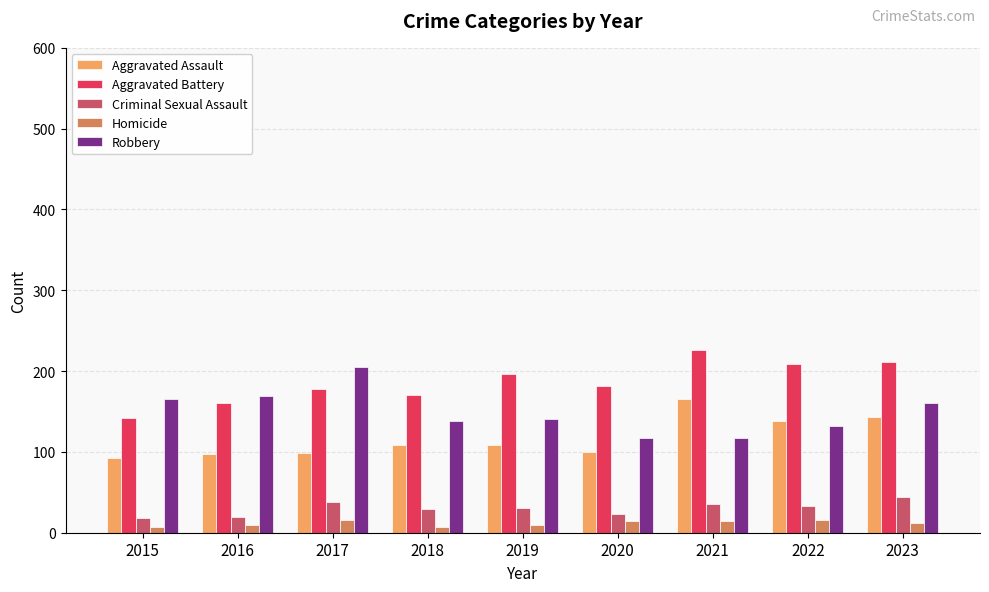

What is the total value across all series at 2022?

528